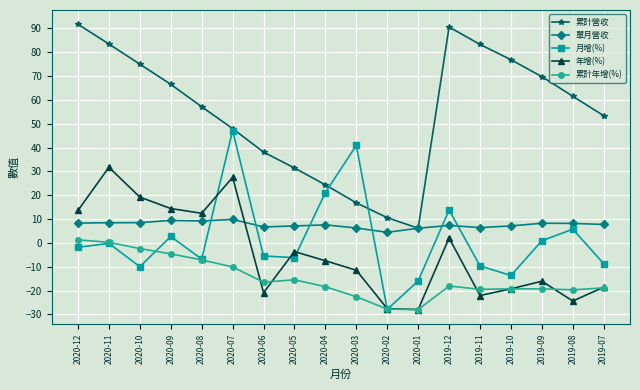

Rank the series by their maximum value, from lowest to highest.

累計年增(%), 單月營收, 年增(%), 月增(%), 累計營收